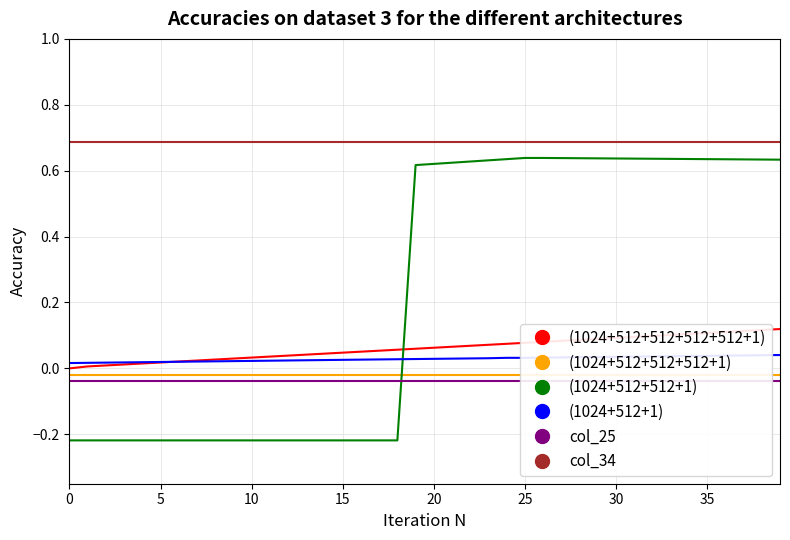

True or false: col_25 and (1024+512+512+512+512+1) cross at least once.

False